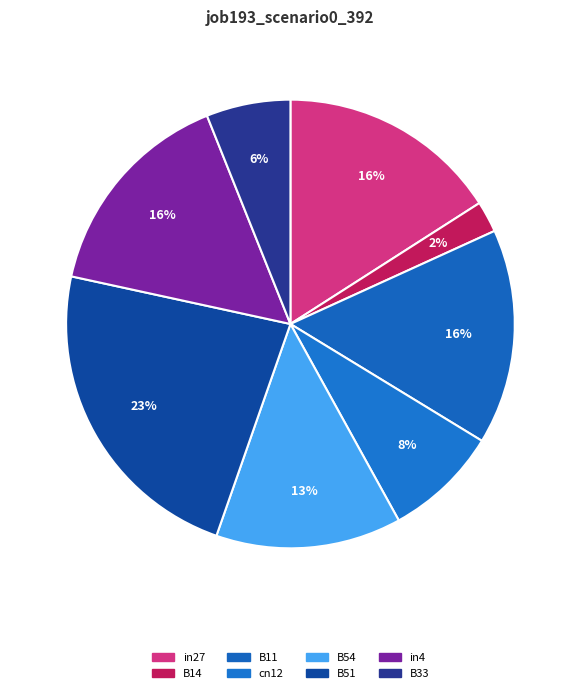

What percentage is the in4 slice, to the nearest percent?

16%